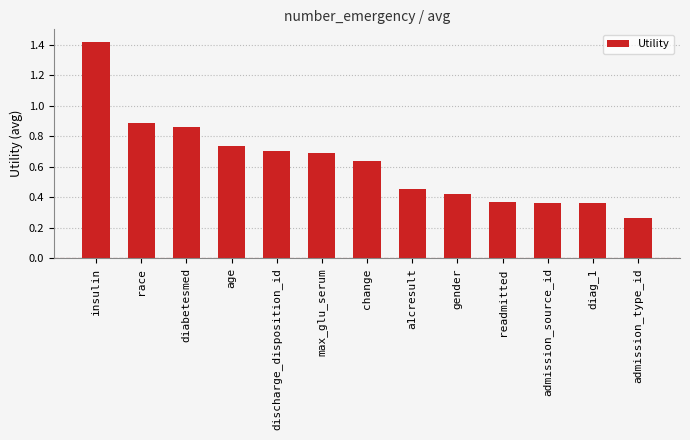

Which has a higher value, admission_source_id or age?

age